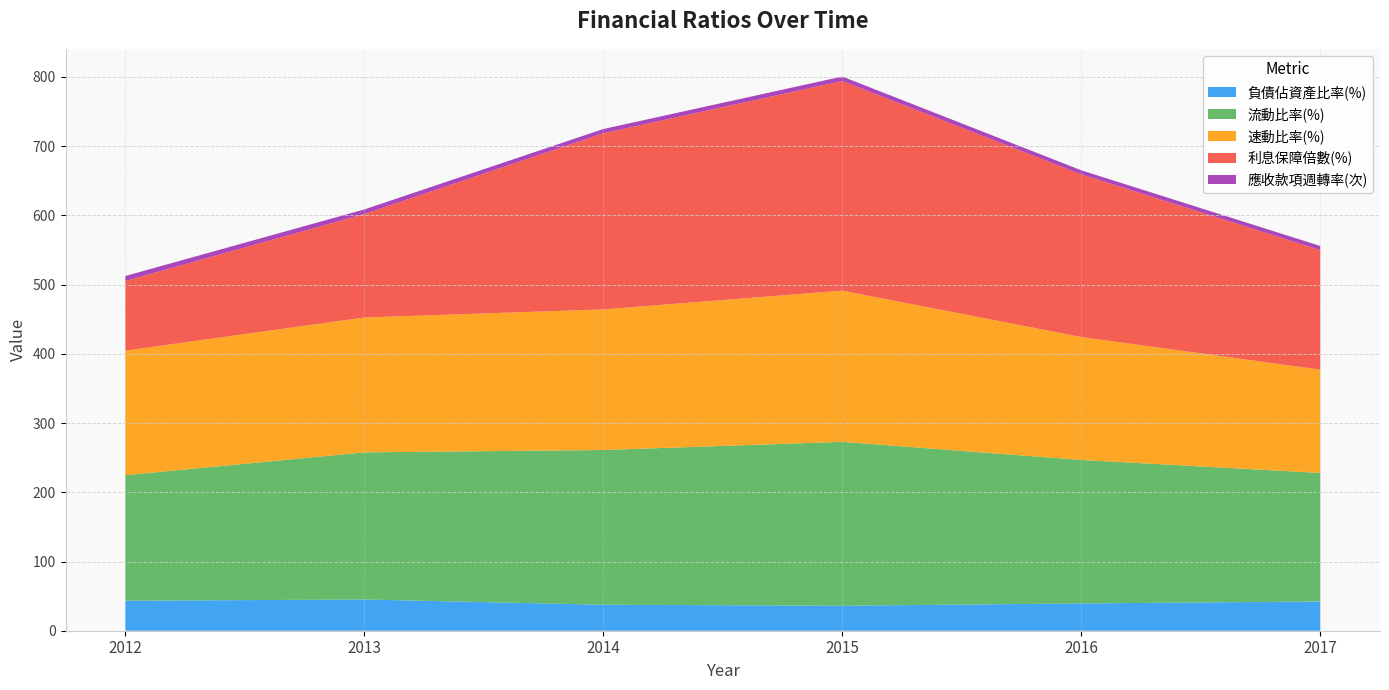

Reading left to right, list all the values displayed in this chart.

負債佔資產比率(%): 43.3	45.1	37.6	36.1	39.4	42.3
流動比率(%): 181.4	212.6	223.5	236.8	207.3	185.7
速動比率(%): 179.9	194.9	203.1	218.4	177.6	149.2
利息保障倍數(%): 100.7	149.5	254.4	302.9	235.0	172.8
應收款項週轉率(次): 7.2	6.6	6.1	6.4	5.9	5.9